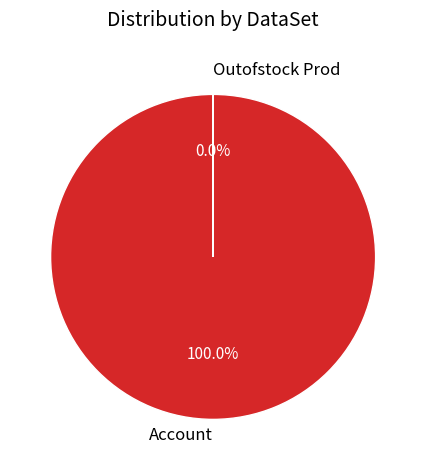

Which slice is the largest?

Account